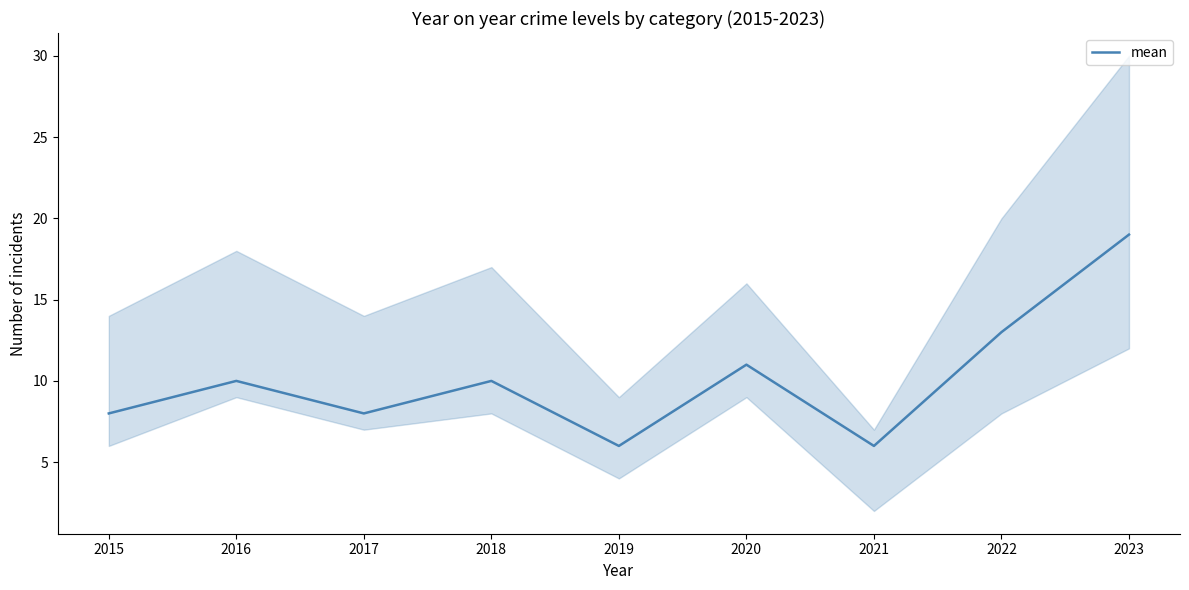

Where is the data nearest to the value 12?

2020